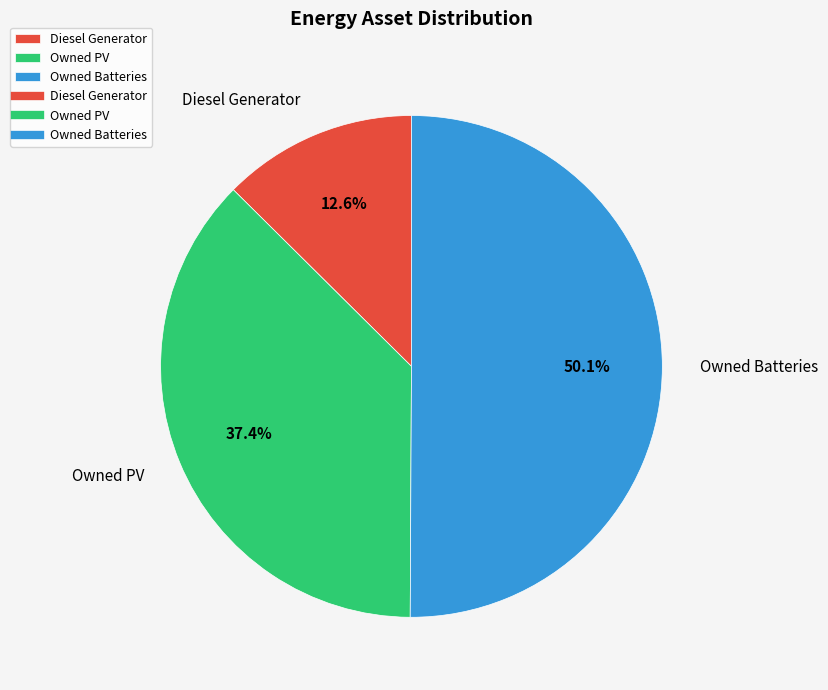

Which category accounts for the majority?

Owned Batteries